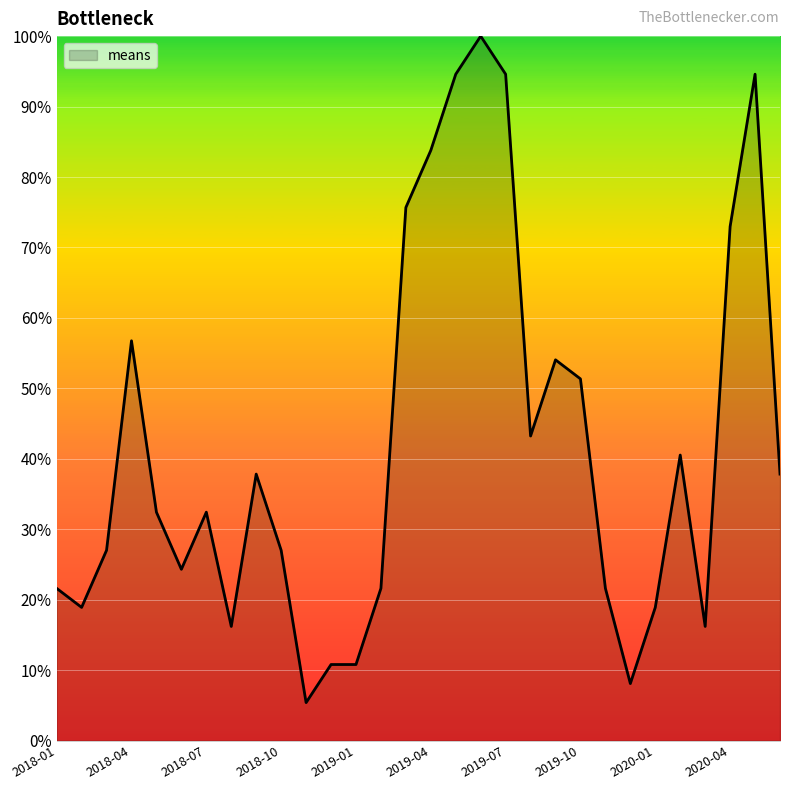

What is the minimum value shown in the chart?

5.4